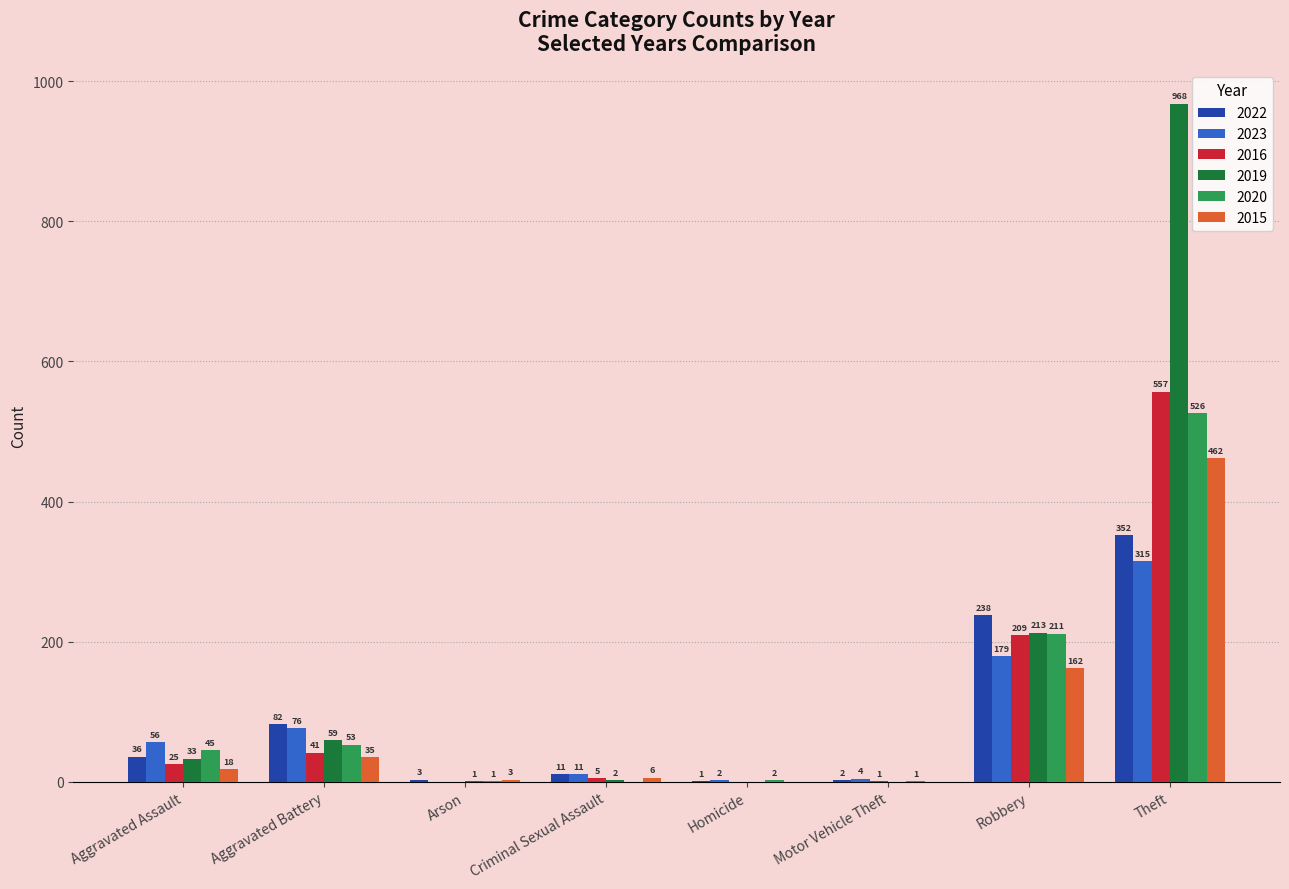

Between Aggravated Assault and Motor Vehicle Theft, which series saw the biggest shift?

2023